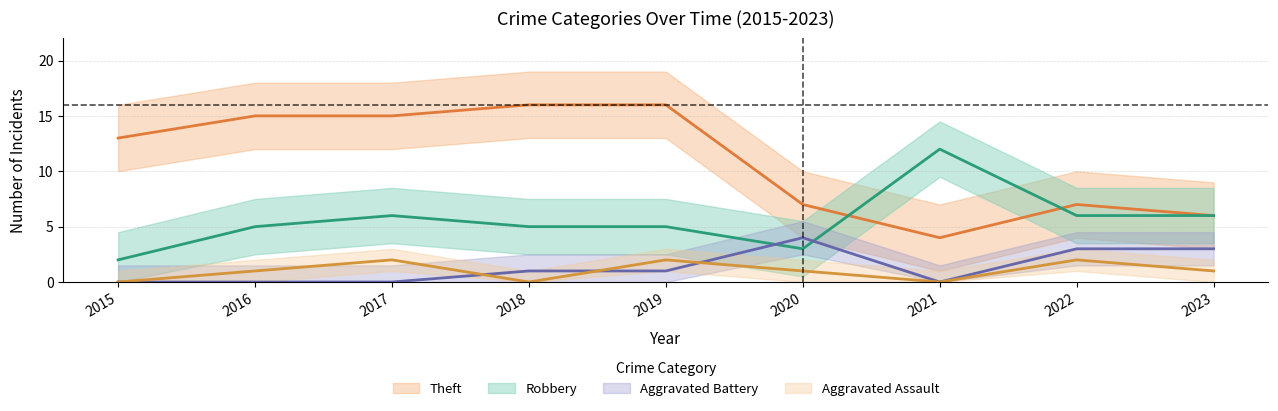

What is the minimum value for Robbery?

2